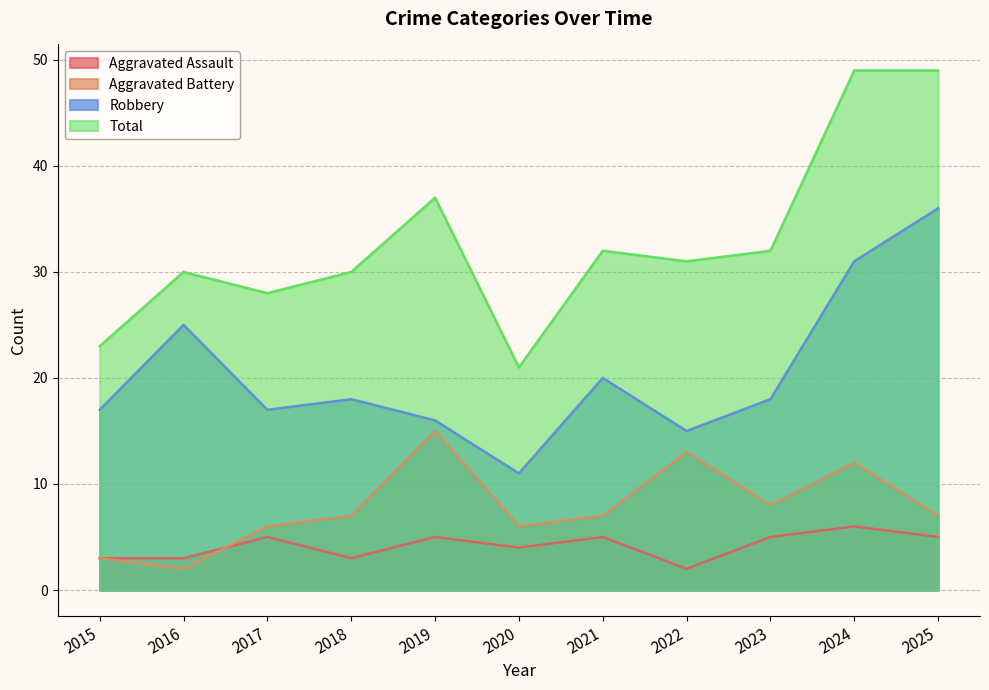

Does the chart have visible grid lines?

Yes